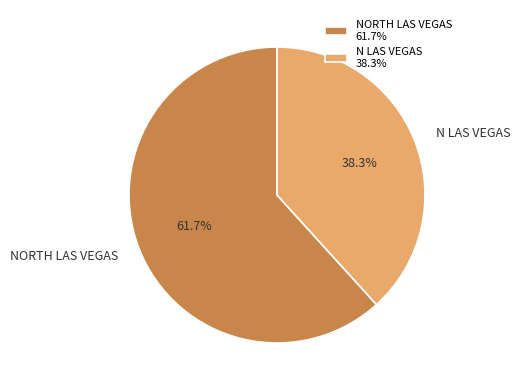

Approximately how many times larger is the value at N LAS VEGAS compared to NORTH LAS VEGAS?

0.6